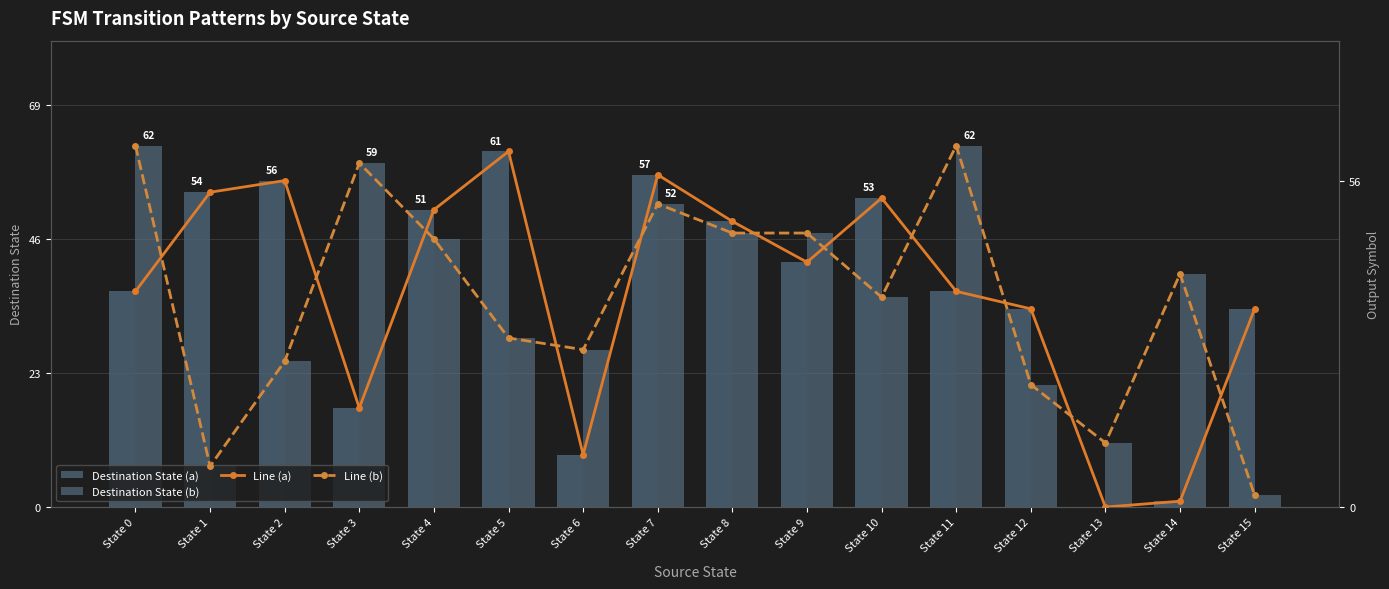

What is the sum of all Destination State (a) values?

592